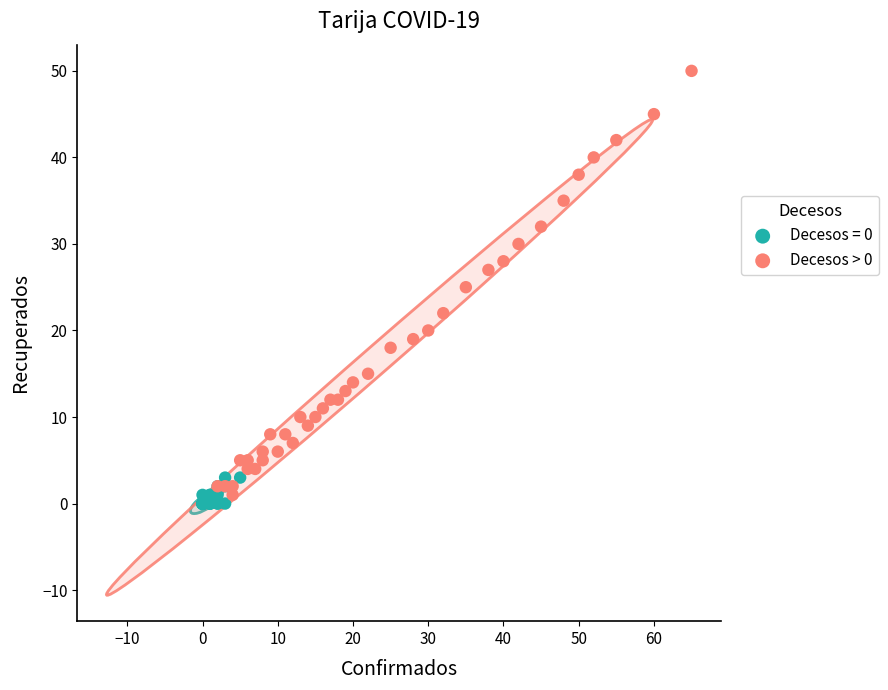

Which series has the widest spread of Y values?

Decesos > 0